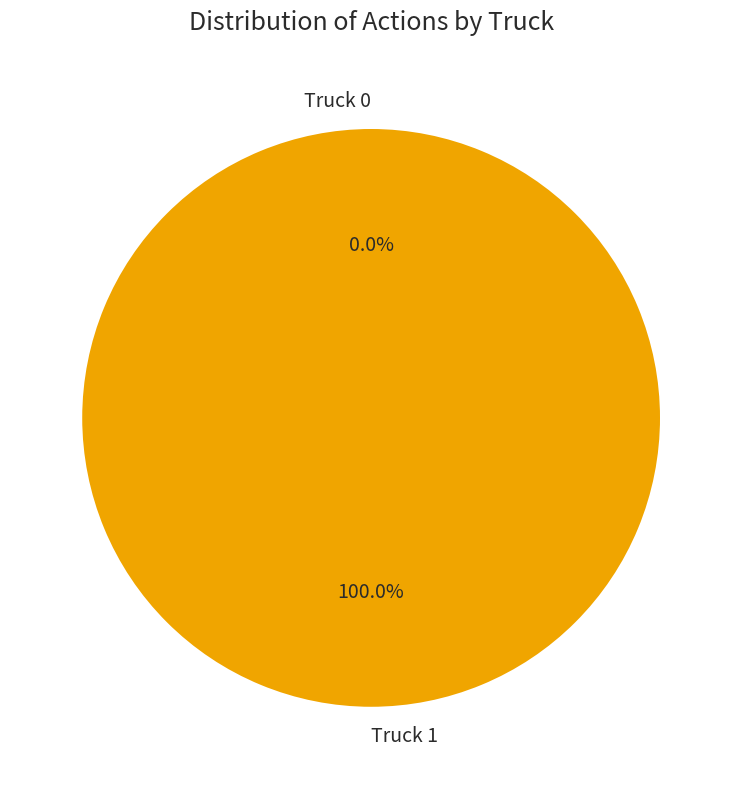

Which slice represents more than half of the pie?

Truck 1